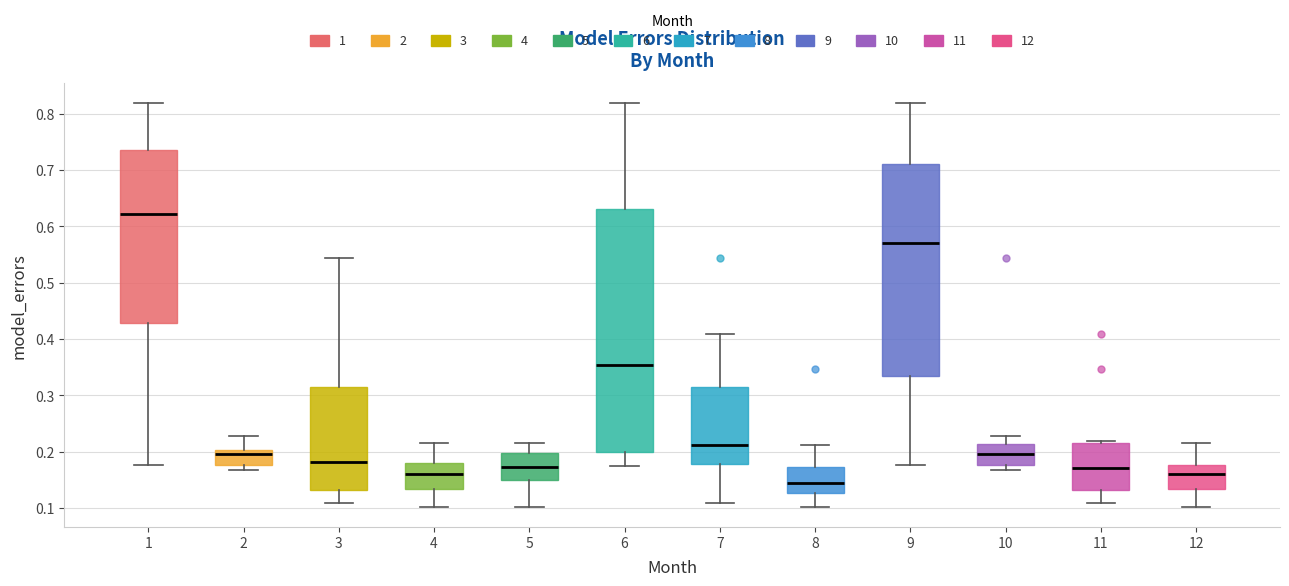

Reading left to right, transcribe this box plot: for each box, give where its median line is, the range the box spans, and where its two whiskers end, as read against the y-axis. The values are not printed on the chart, so give them approximately, as read against the axis.

1: median 0.62, box 0.43 to 0.73, whiskers 0.18 to 0.82
2: median 0.20 (just below the box's upper edge), box 0.18 to 0.20, whiskers 0.17 to 0.23
3: median 0.18, box 0.13 to 0.31, whiskers 0.11 to 0.54
4: median 0.16, box 0.13 to 0.18, whiskers 0.10 to 0.22
5: median 0.17, box 0.15 to 0.20, whiskers 0.10 to 0.22
6: median 0.35, box 0.20 to 0.63, whiskers 0.18 to 0.82
7: median 0.21, box 0.18 to 0.31, whiskers 0.11 to 0.41
8: median 0.14, box 0.13 to 0.17, whiskers 0.10 to 0.21
9: median 0.57, box 0.33 to 0.71, whiskers 0.18 to 0.82
10: median 0.20, box 0.18 to 0.21, whiskers 0.17 to 0.23
11: median 0.17, box 0.13 to 0.22, whiskers 0.11 to 0.22 (just above the box's upper edge)
12: median 0.16, box 0.13 to 0.18, whiskers 0.10 to 0.22